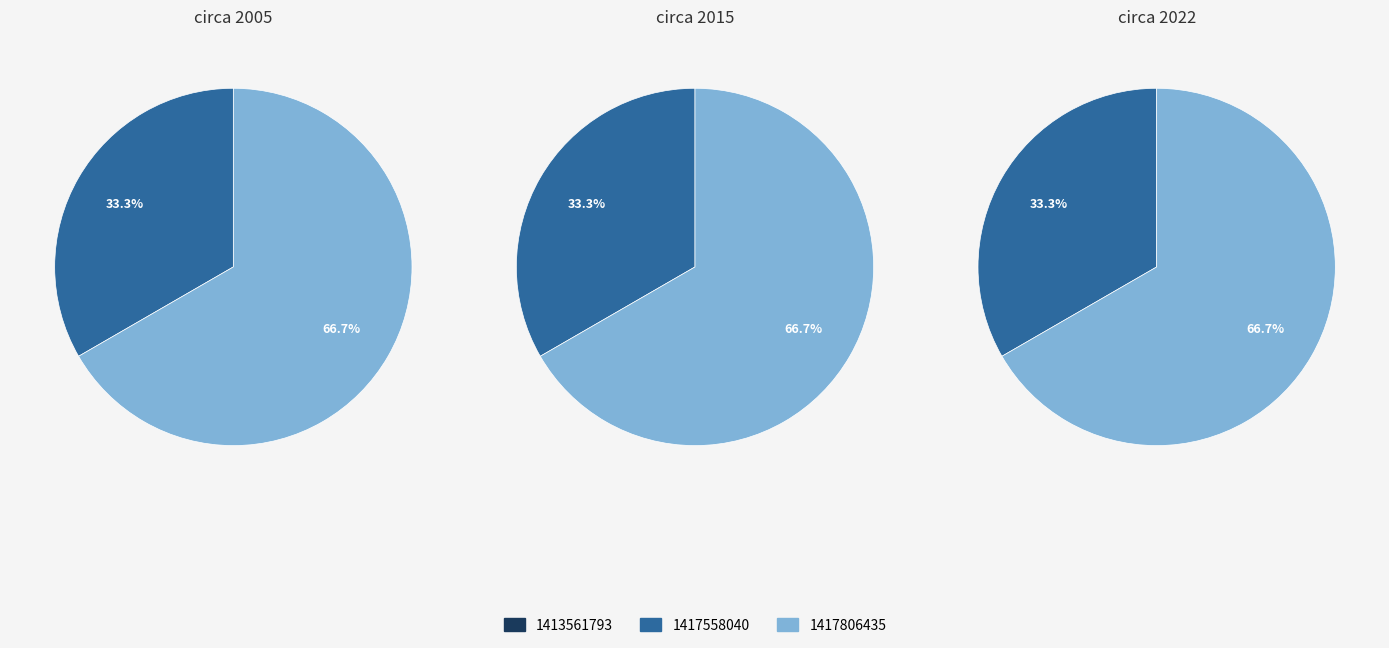

Is it true that 1413561793 is 0% of the pie?

True